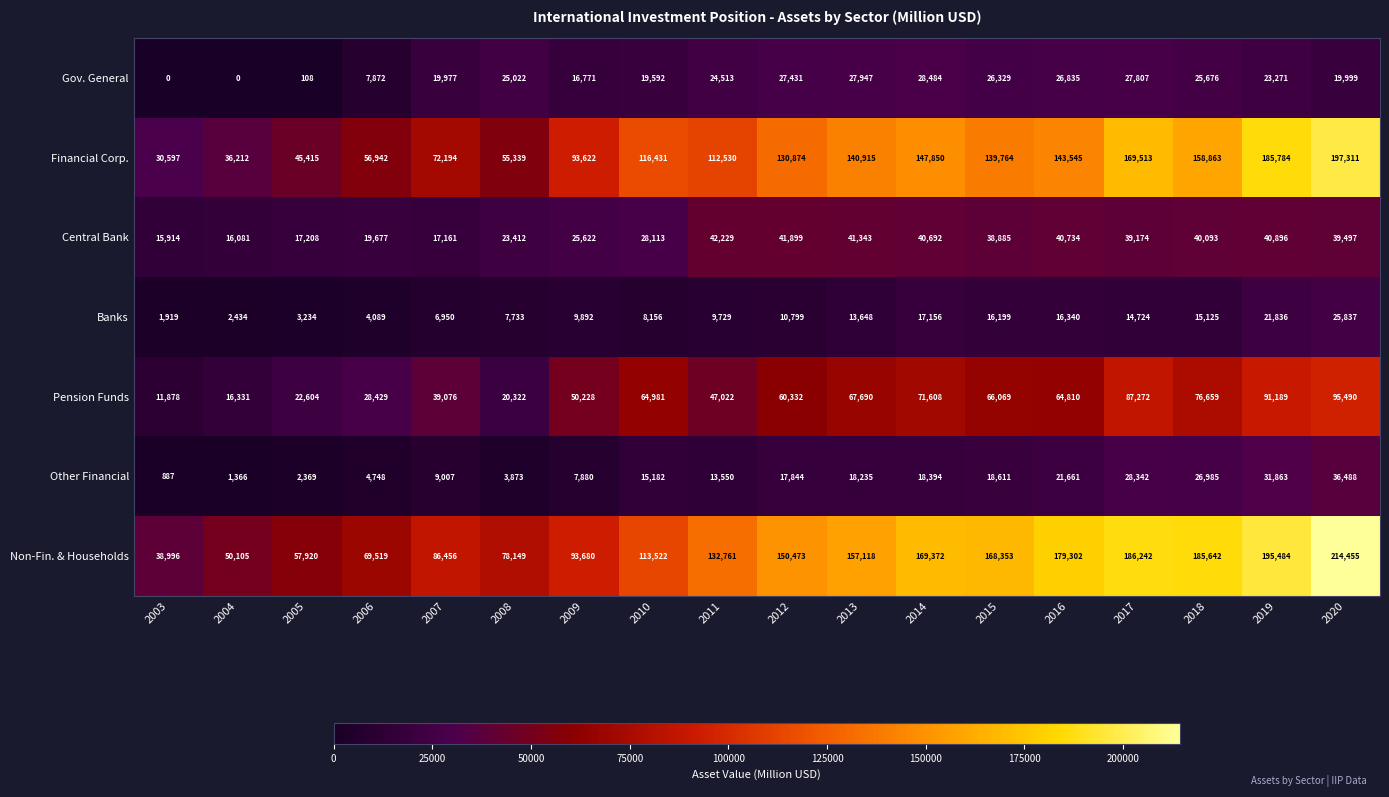

Rank the series at 2016 from lowest to highest value.

Banks, Other Financial, Gov. General, Central Bank, Pension Funds, Financial Corp., Non-Fin. & Households